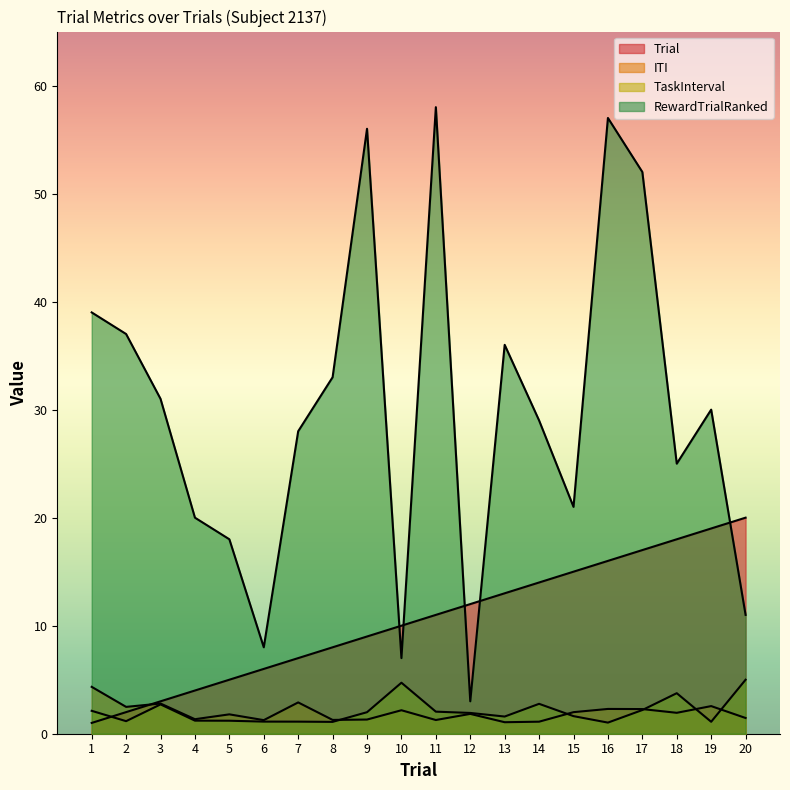

What is the difference between the maximum and minimum values in the RewardTrialRanked series?

55.0